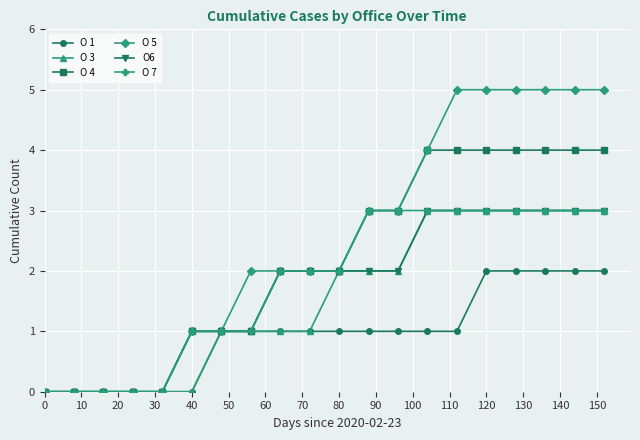

Which series has the largest total across all categories?

O 5